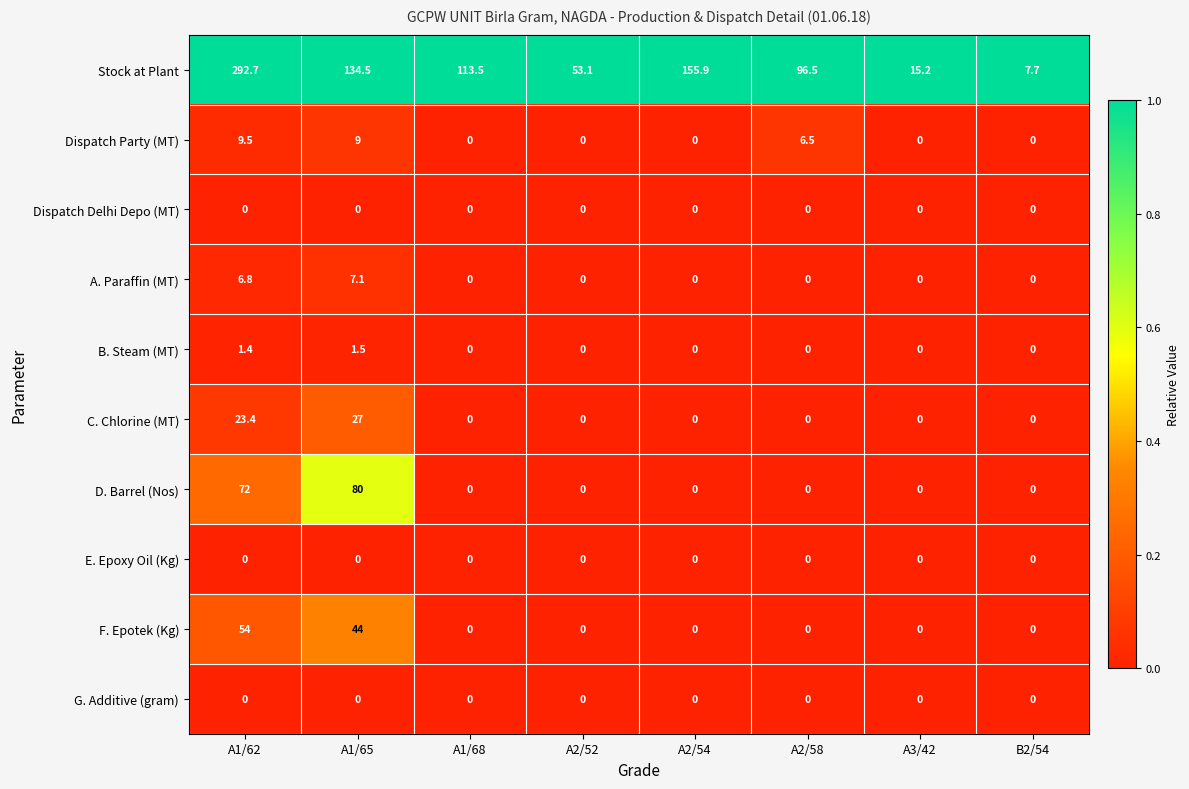

Between A1/65 and B2/54, which series saw the biggest shift?

Stock at Plant